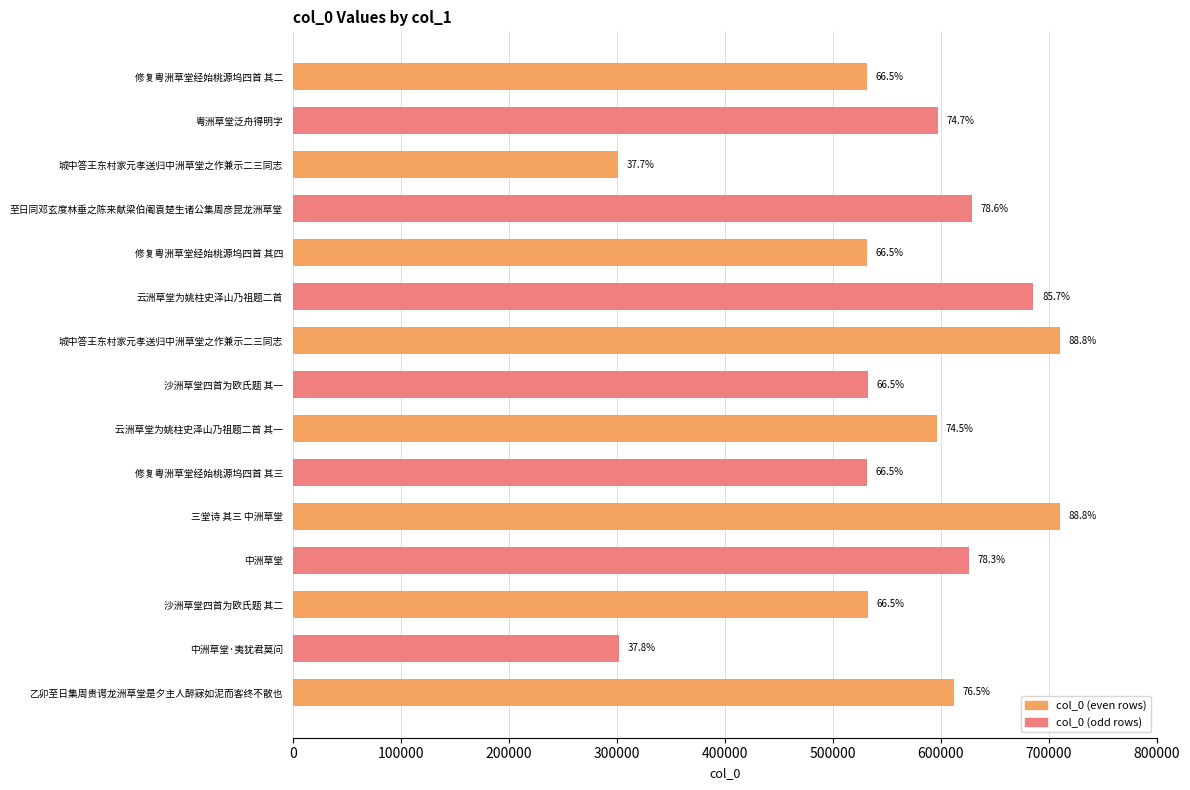

Are the bars horizontal?

Yes